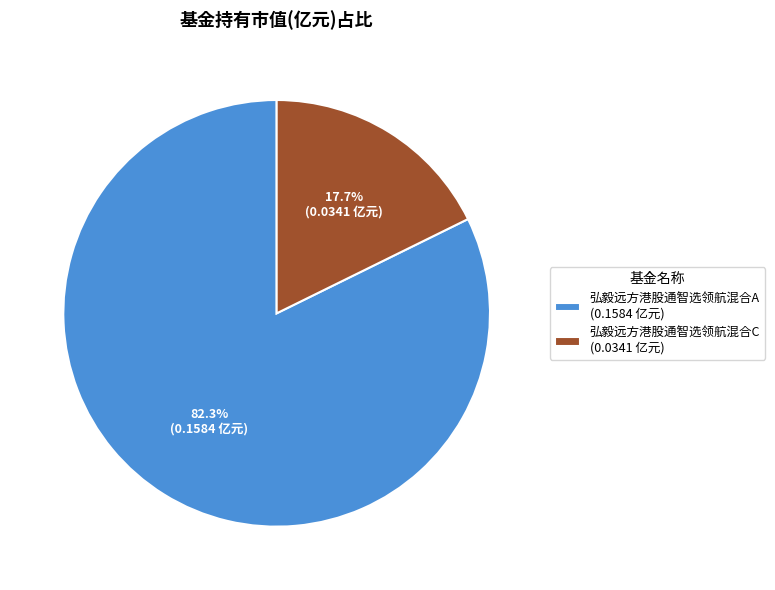

What percentage is the 弘毅远方港股通智选领航混合A slice, to the nearest percent?

82%